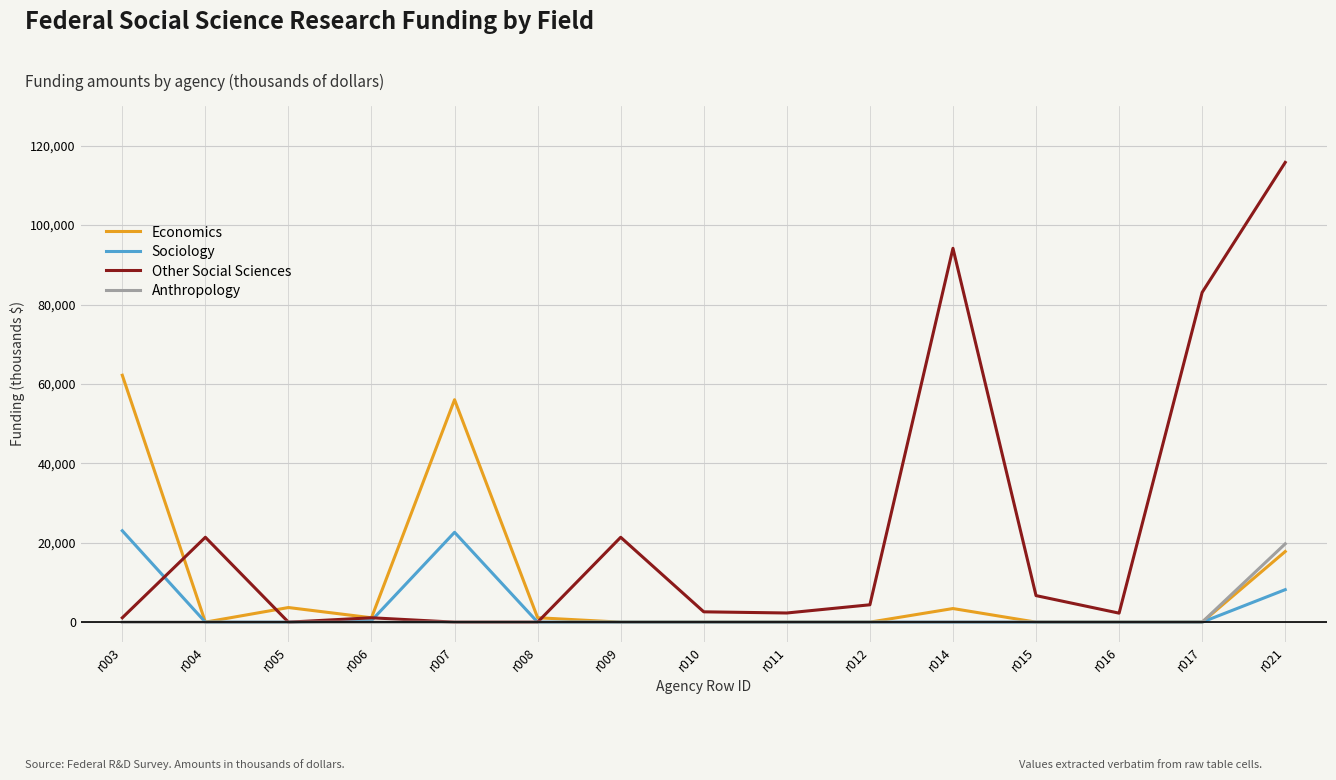

Is it true that Anthropology equals 0.0 at r008?

True